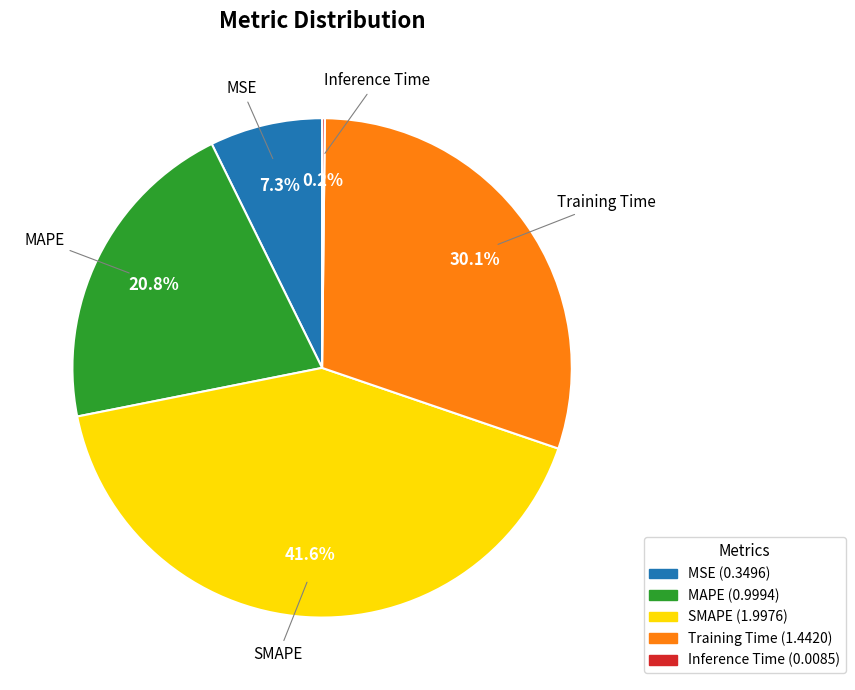

True or false: SMAPE accounts for 42% of the total.

True